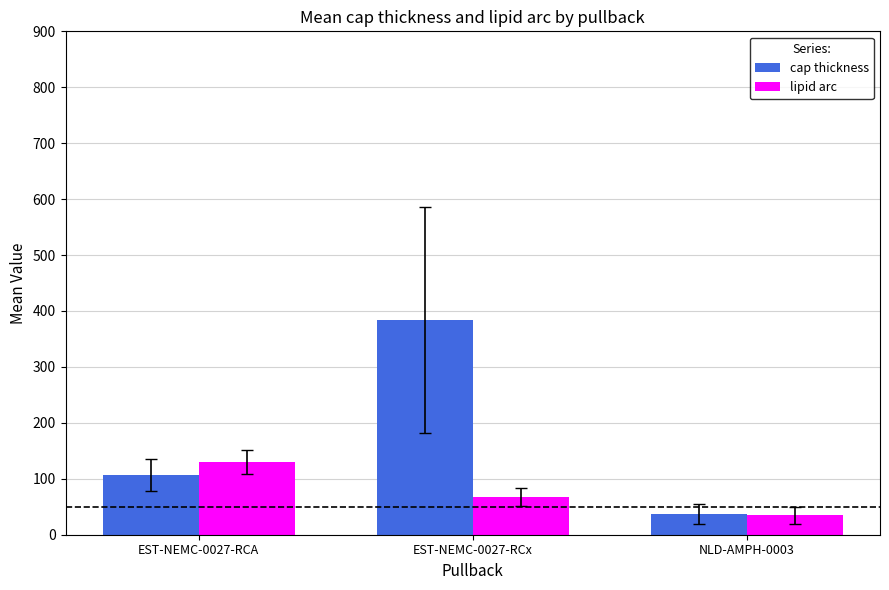

What is the label of the 1st bar from the right?

NLD-AMPH-0003